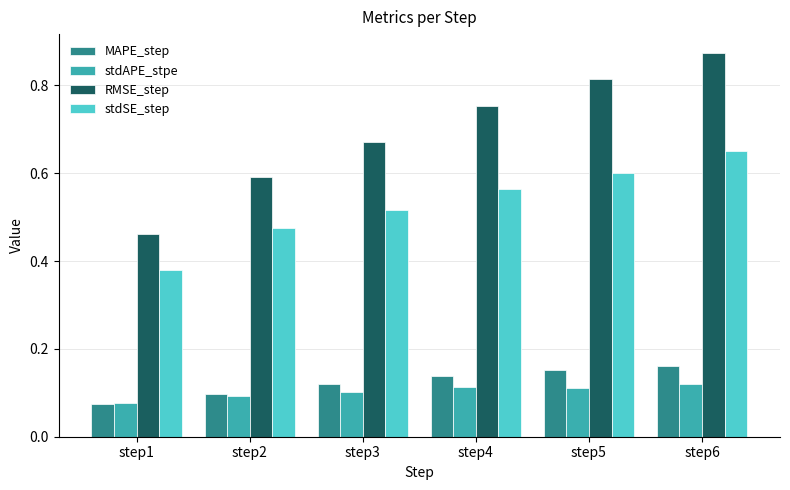

Rank the series by their maximum value, from lowest to highest.

stdAPE_stpe, MAPE_step, stdSE_step, RMSE_step